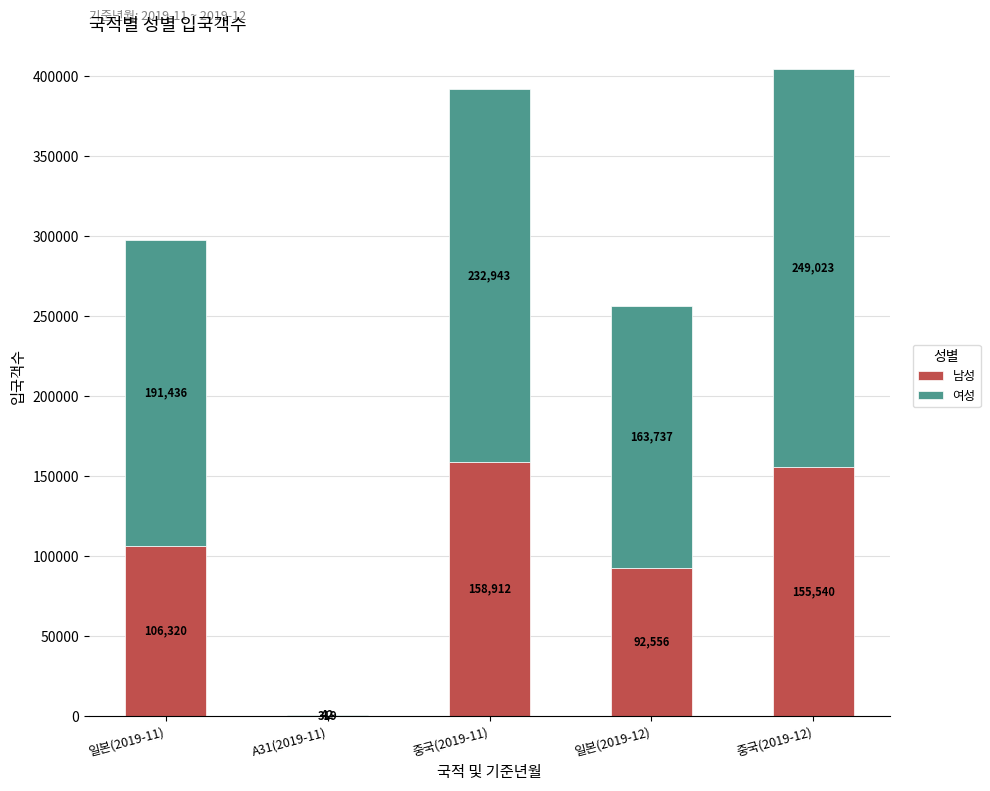

Is it true that 남성 equals 106320 at 일본(2019-11)?

True